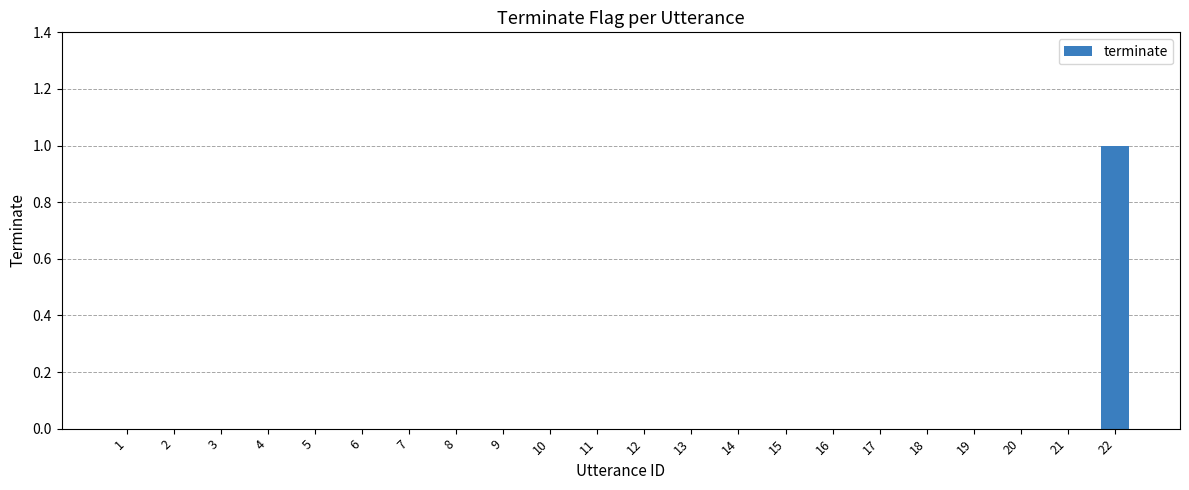

At which category does the chart reach its peak across all series?

22